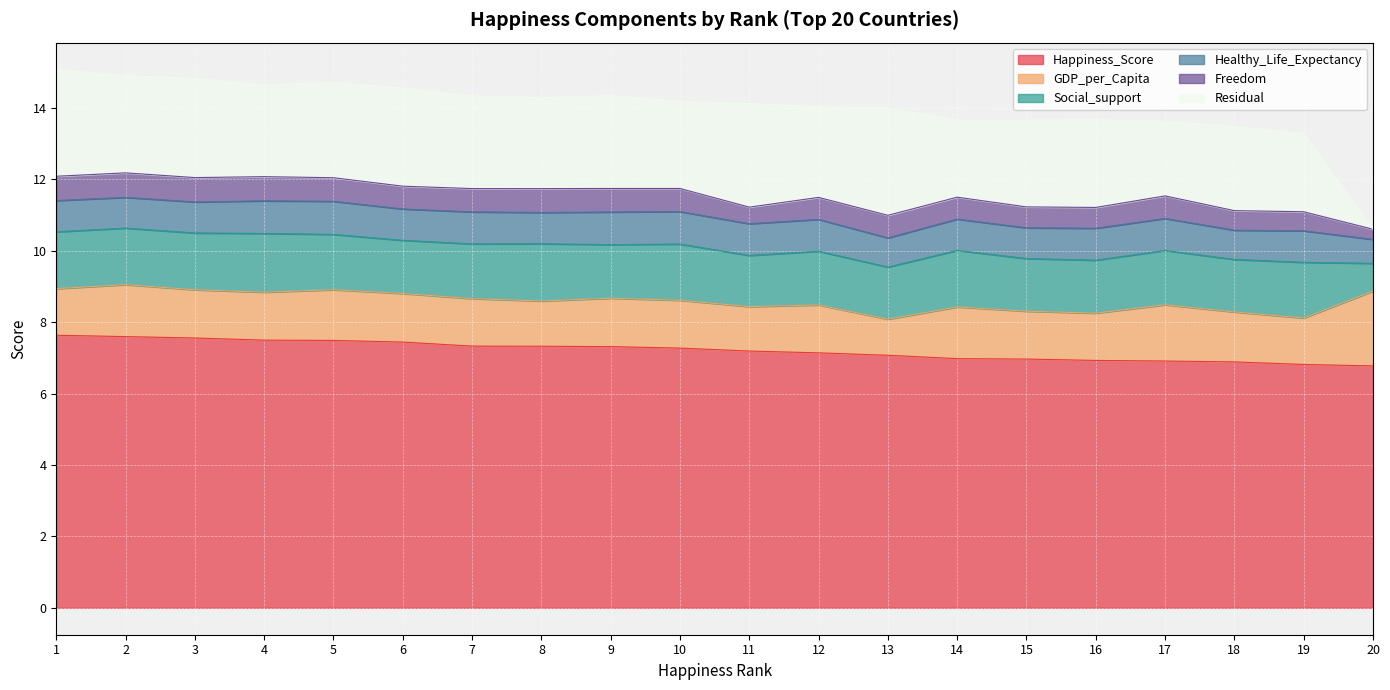

What is the sum of the Social_support values at 19 and 20?

2.3